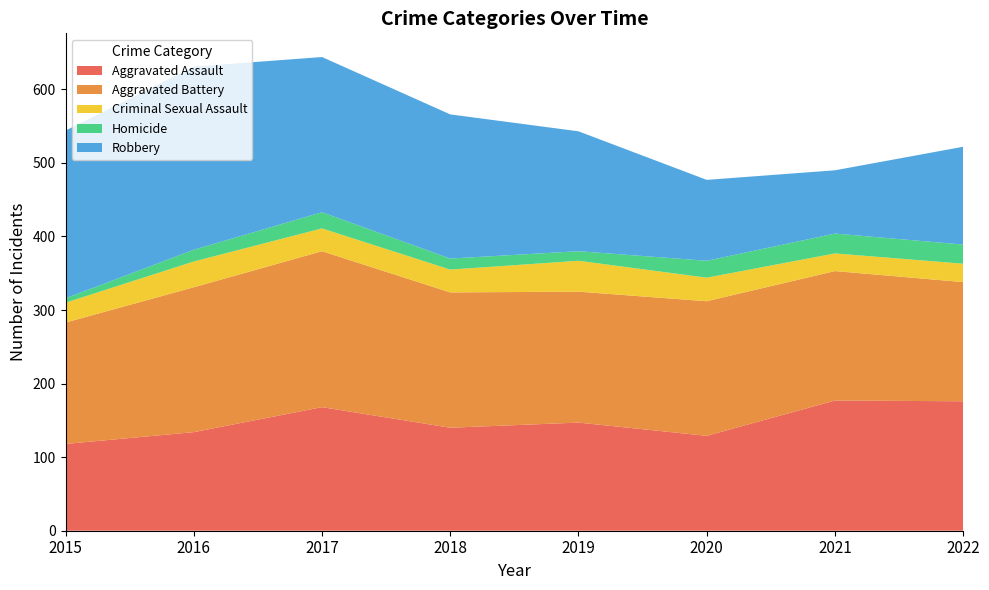

Reading left to right, what are all the values shown in this chart?

Aggravated Assault: 118	134	168	140	147	129	177	176
Aggravated Battery: 165	197	212	184	178	183	176	162
Criminal Sexual Assault: 27	35	31	31	42	32	24	25
Homicide: 6	16	22	15	13	23	27	26
Robbery: 228	249	211	196	163	110	86	133